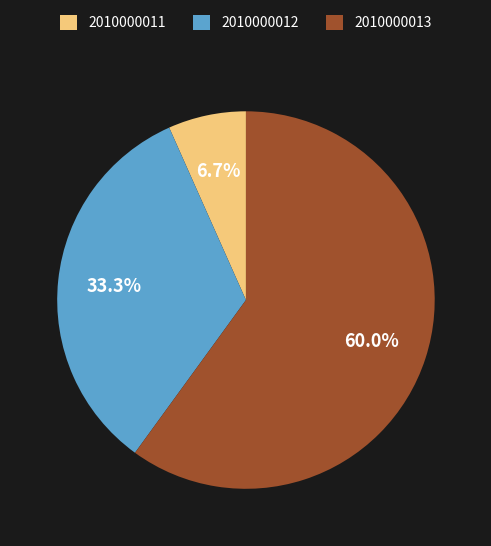

To the nearest percent, what is the difference between the largest and smallest slice percentages?

53%